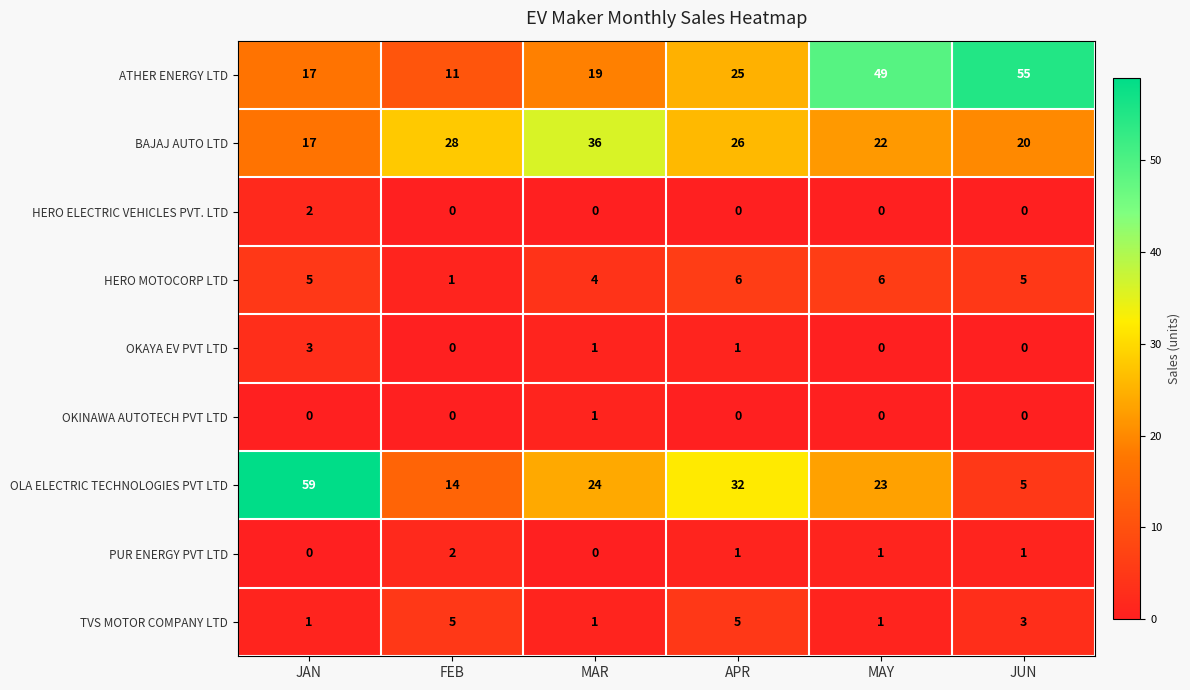

What is the average value of the OLA ELECTRIC TECHNOLOGIES PVT LTD series?

26